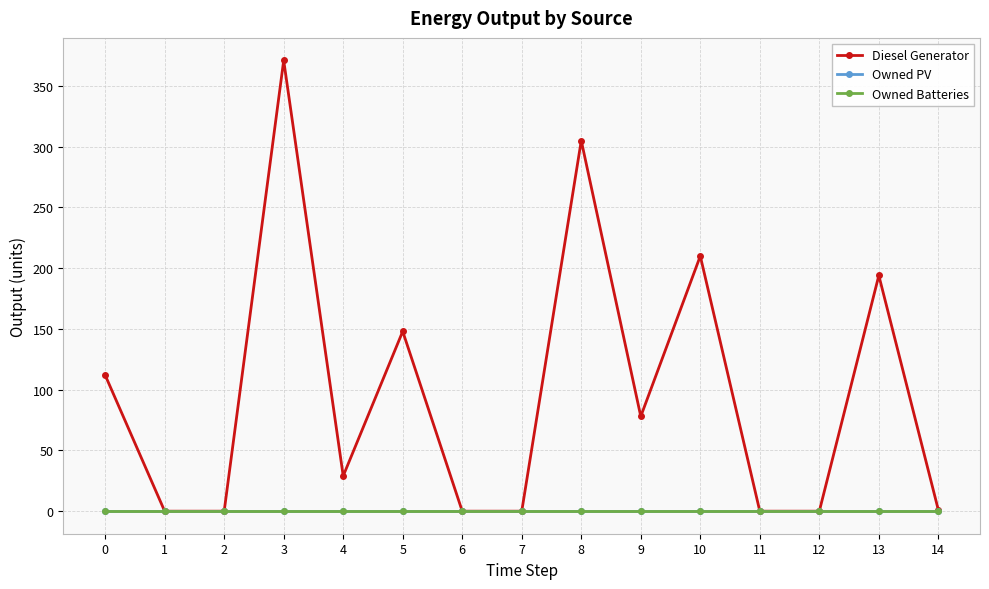

True or false: Diesel Generator and Owned PV cross at least once.

False